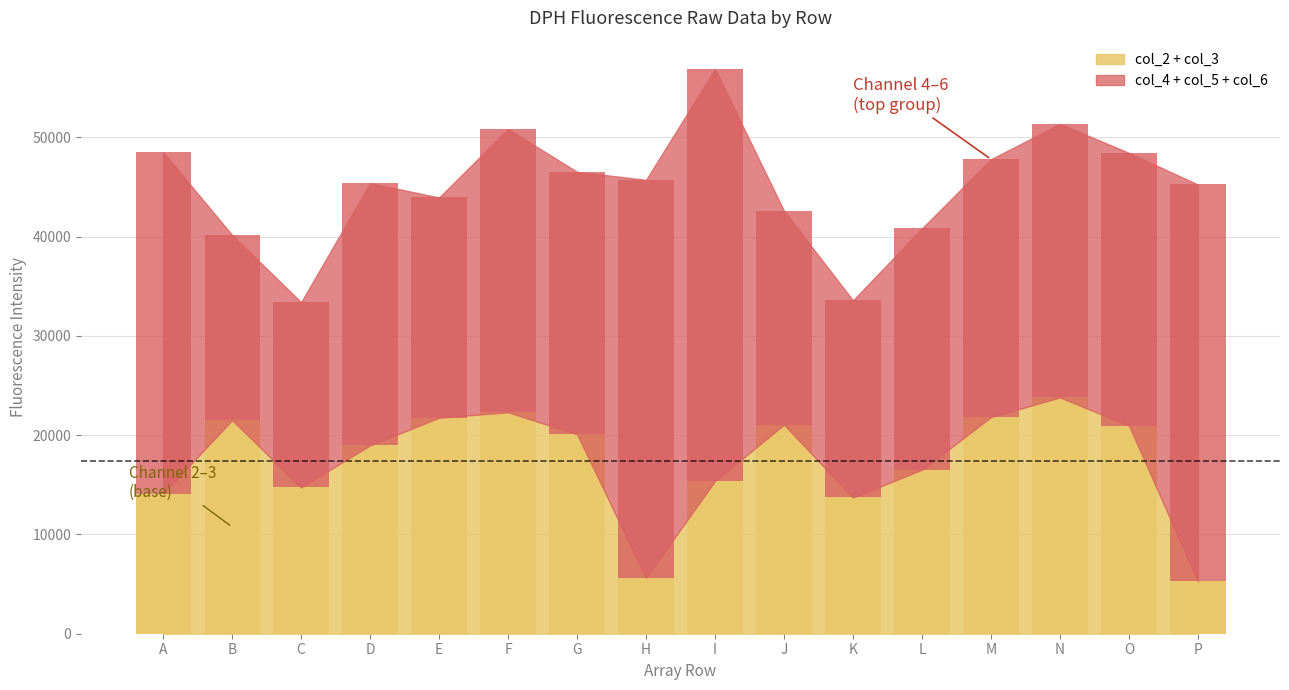

The col_2 series shows 23885 at F. True or false?

False